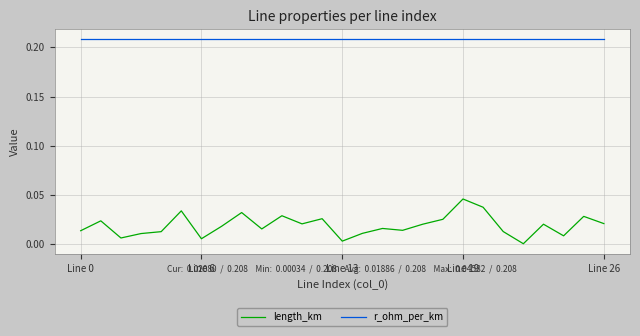

Which series has the widest spread of values?

length_km